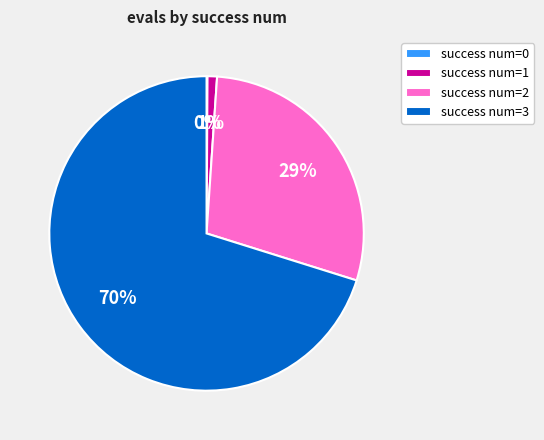

To the nearest percent, what percentage of the pie is success num=3?

70%